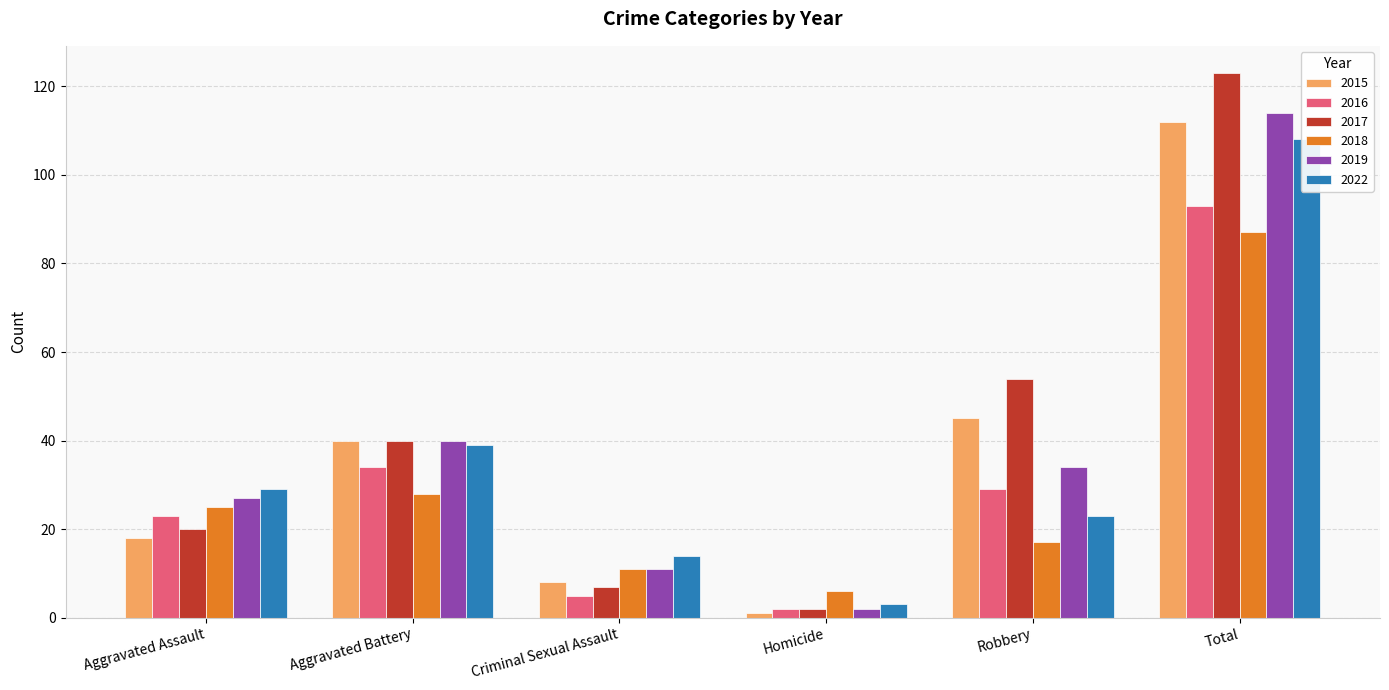

What are all the series names shown in the legend?

2015, 2016, 2017, 2018, 2019, 2022